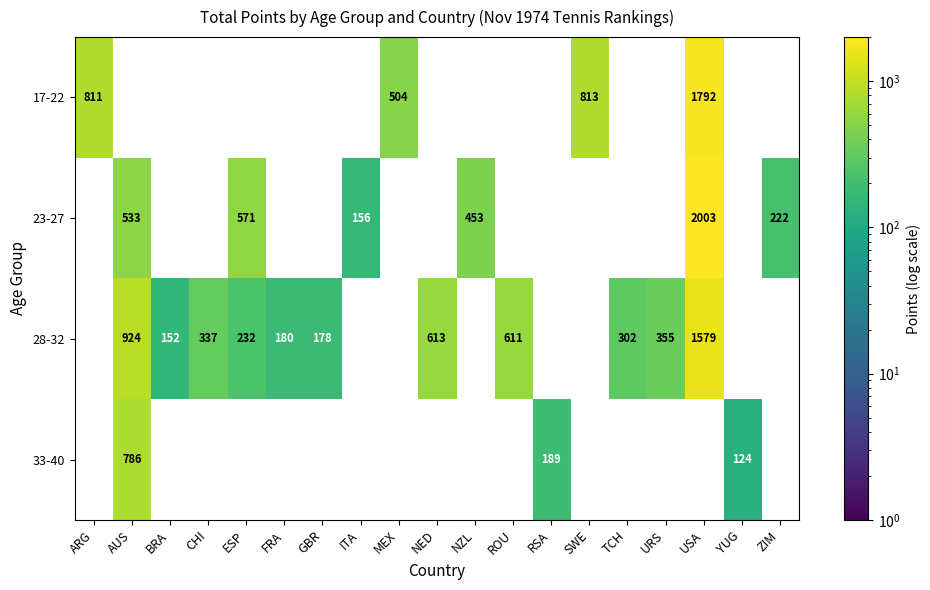

At which category does the chart reach its minimum across all series?

YUG